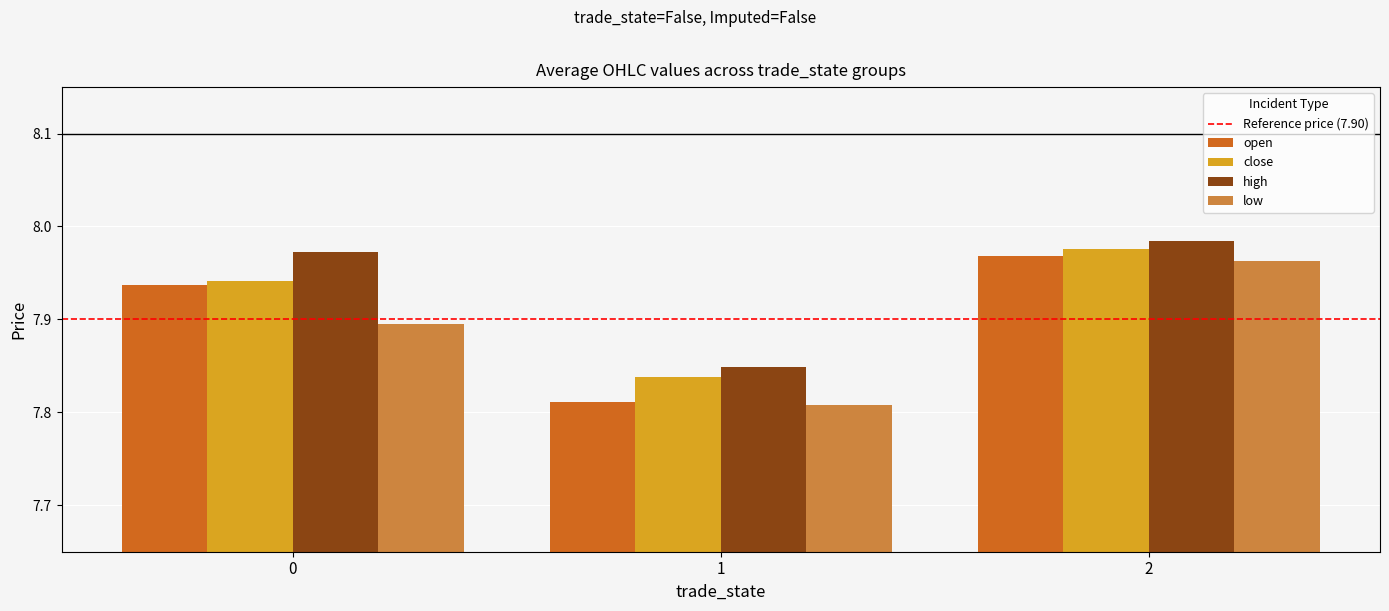

The value of low at 1 is 12.1. True or false?

False